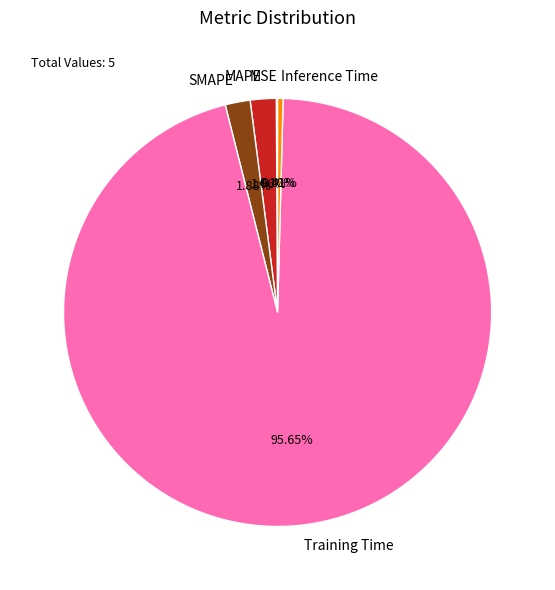

Do MAPE and Training Time together represent more than half of the pie?

Yes